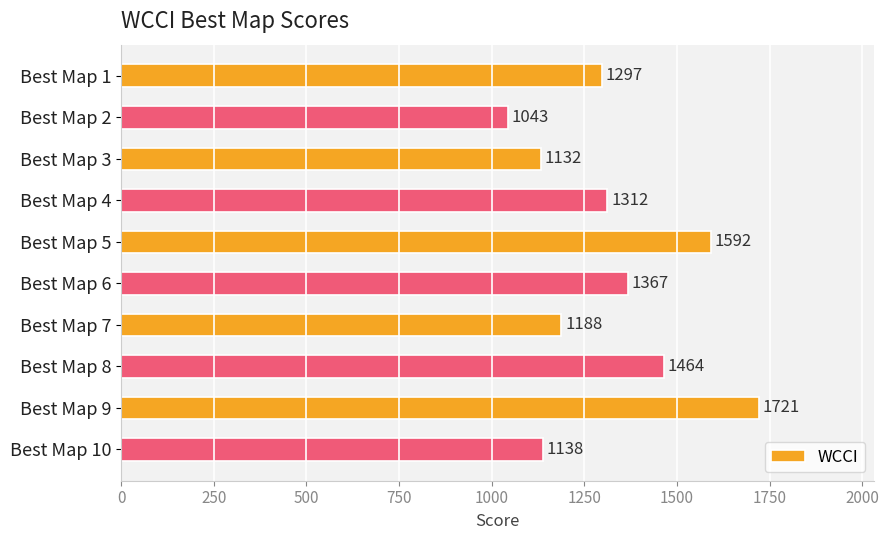

Approximately how many times larger is the value at Best Map 4 compared to Best Map 9?

0.8